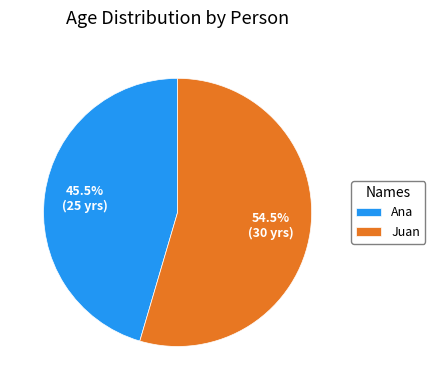

Is there any slice that represents more than half of the pie?

Yes